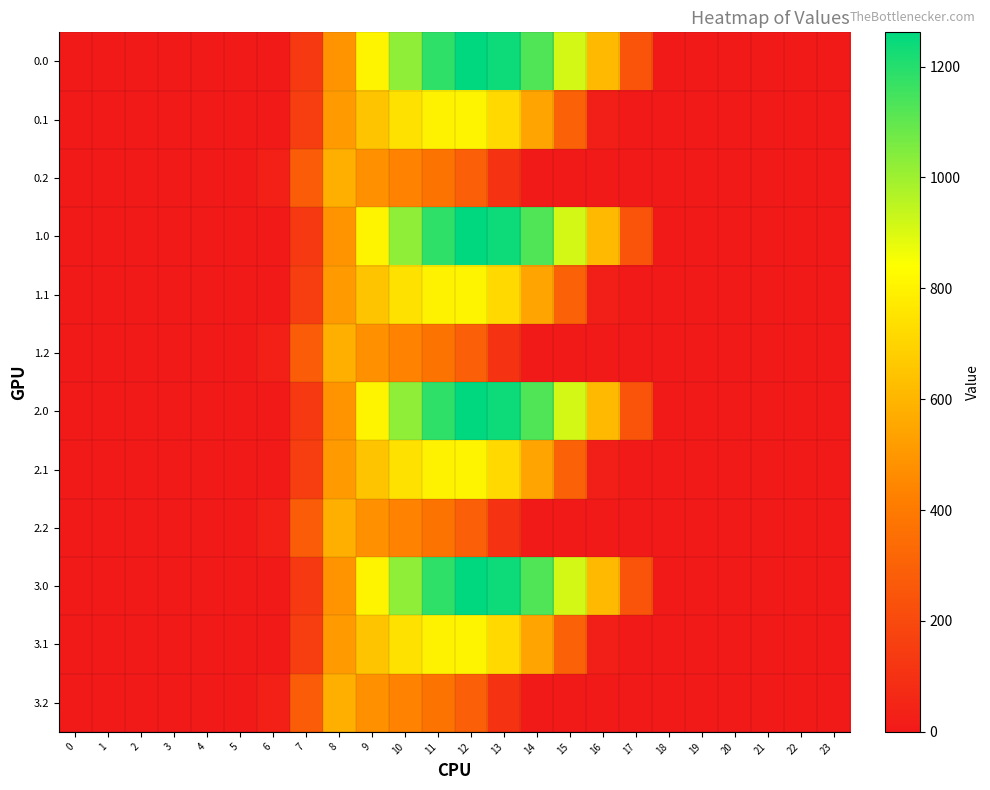

Reading right to left, extract all data points from this chart.

0.0: 23=0.0	22=0.0	21=0.0	20=0.0	19=0.0	18=0.0	17=243.5	16=613.0	15=911.8	14=1128.6	13=1237.4	12=1261.6	11=1185.2	10=1023.2	9=804.0	8=489.3	7=134.3	6=0.0	5=0.0	4=0.0	3=0.0	2=0.0	1=0.0	0=0.0
0.1: 23=0.0	22=0.0	21=0.0	20=0.0	19=0.0	18=0.0	17=0.0	16=26.8	15=301.4	14=544.1	13=715.3	12=806.9	11=800.2	10=742.1	9=646.9	8=514.8	7=153.2	6=0.0	5=0.0	4=0.0	3=0.0	2=0.0	1=0.0	0=0.0
0.2: 23=0.0	22=0.0	21=0.0	20=0.0	19=0.0	18=0.0	17=0.0	16=0.0	15=0.0	14=0.0	13=107.8	12=289.5	11=374.4	10=430.5	9=480.7	8=576.6	7=276.9	6=29.3	5=0.0	4=0.0	3=0.0	2=0.0	1=0.0	0=0.0
1.0: 23=0.0	22=0.0	21=0.0	20=0.0	19=0.0	18=0.0	17=243.5	16=613.0	15=911.8	14=1128.6	13=1237.4	12=1261.6	11=1185.2	10=1023.2	9=804.0	8=489.3	7=134.3	6=0.0	5=0.0	4=0.0	3=0.0	2=0.0	1=0.0	0=0.0
1.1: 23=0.0	22=0.0	21=0.0	20=0.0	19=0.0	18=0.0	17=0.0	16=26.8	15=301.4	14=544.1	13=715.3	12=806.9	11=800.2	10=742.1	9=646.9	8=514.8	7=153.2	6=0.0	5=0.0	4=0.0	3=0.0	2=0.0	1=0.0	0=0.0
1.2: 23=0.0	22=0.0	21=0.0	20=0.0	19=0.0	18=0.0	17=0.0	16=0.0	15=0.0	14=0.0	13=107.8	12=289.5	11=374.4	10=430.5	9=480.7	8=576.6	7=276.9	6=29.3	5=0.0	4=0.0	3=0.0	2=0.0	1=0.0	0=0.0
2.0: 23=0.0	22=0.0	21=0.0	20=0.0	19=0.0	18=0.0	17=243.5	16=613.0	15=911.8	14=1128.6	13=1237.4	12=1261.6	11=1185.2	10=1023.2	9=804.0	8=489.3	7=134.3	6=0.0	5=0.0	4=0.0	3=0.0	2=0.0	1=0.0	0=0.0
2.1: 23=0.0	22=0.0	21=0.0	20=0.0	19=0.0	18=0.0	17=0.0	16=26.8	15=301.4	14=544.1	13=715.3	12=806.9	11=800.2	10=742.1	9=646.9	8=514.8	7=153.2	6=0.0	5=0.0	4=0.0	3=0.0	2=0.0	1=0.0	0=0.0
2.2: 23=0.0	22=0.0	21=0.0	20=0.0	19=0.0	18=0.0	17=0.0	16=0.0	15=0.0	14=0.0	13=107.8	12=289.5	11=374.4	10=430.5	9=480.7	8=576.6	7=276.9	6=29.3	5=0.0	4=0.0	3=0.0	2=0.0	1=0.0	0=0.0
3.0: 23=0.0	22=0.0	21=0.0	20=0.0	19=0.0	18=0.0	17=243.5	16=613.0	15=911.8	14=1128.6	13=1237.4	12=1261.6	11=1185.2	10=1023.2	9=804.0	8=489.3	7=134.3	6=0.0	5=0.0	4=0.0	3=0.0	2=0.0	1=0.0	0=0.0
3.1: 23=0.0	22=0.0	21=0.0	20=0.0	19=0.0	18=0.0	17=0.0	16=26.8	15=301.4	14=544.1	13=715.3	12=806.9	11=800.2	10=742.1	9=646.9	8=514.8	7=153.2	6=0.0	5=0.0	4=0.0	3=0.0	2=0.0	1=0.0	0=0.0
3.2: 23=0.0	22=0.0	21=0.0	20=0.0	19=0.0	18=0.0	17=0.0	16=0.0	15=0.0	14=0.0	13=107.8	12=289.5	11=374.4	10=430.5	9=480.7	8=576.6	7=276.9	6=29.3	5=0.0	4=0.0	3=0.0	2=0.0	1=0.0	0=0.0